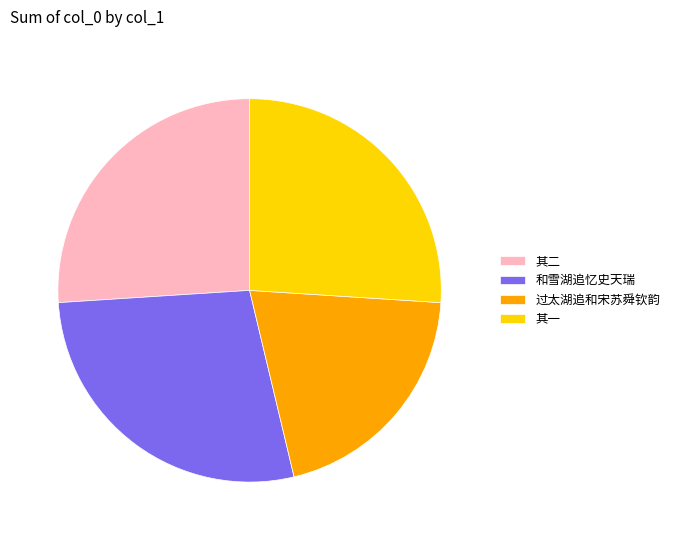

How many slices are in this pie chart?

4